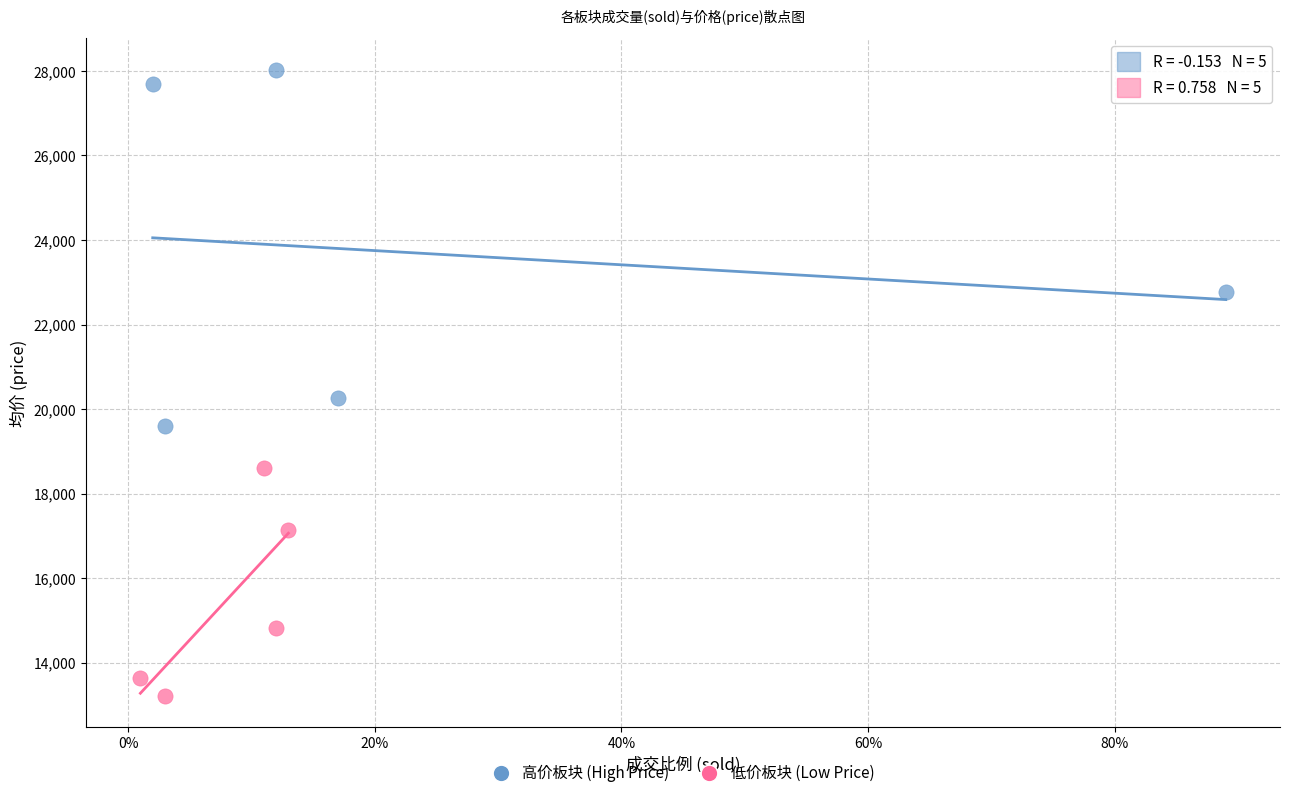

What are all the series names shown in the legend?

高价板块 (High Price), 低价板块 (Low Price)